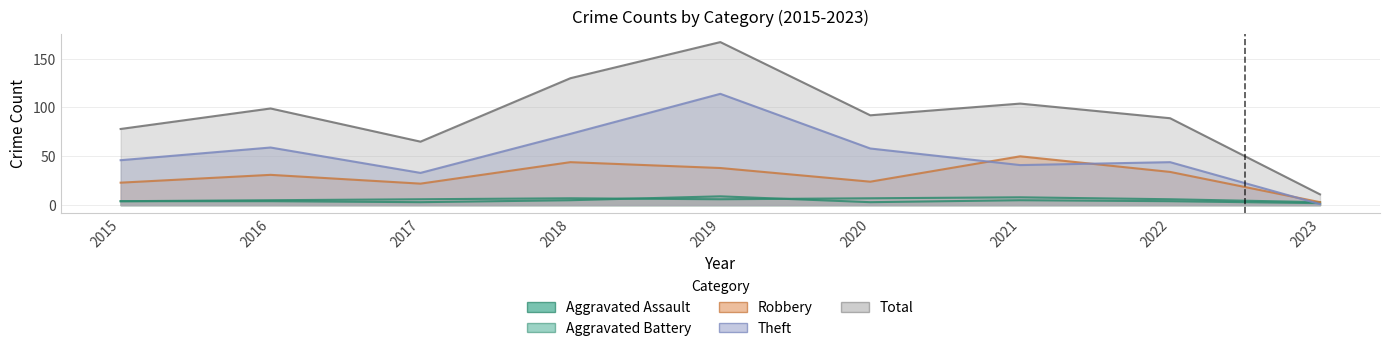

Which series has the largest range (max minus min)?

Total